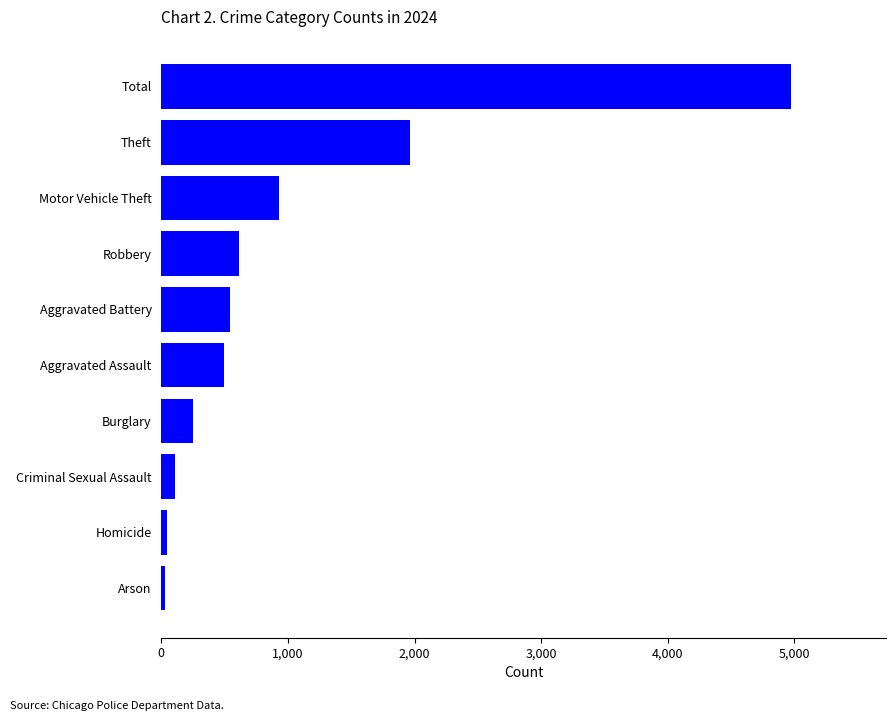

True or false: the data shows 254 at Burglary.

True